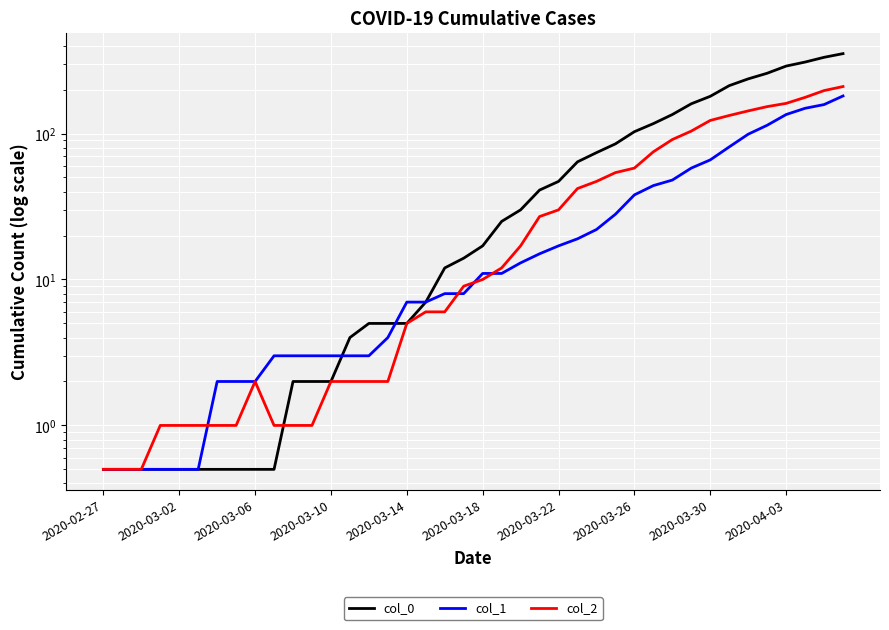

True or false: col_0 has more than 2 interior local peaks.

False